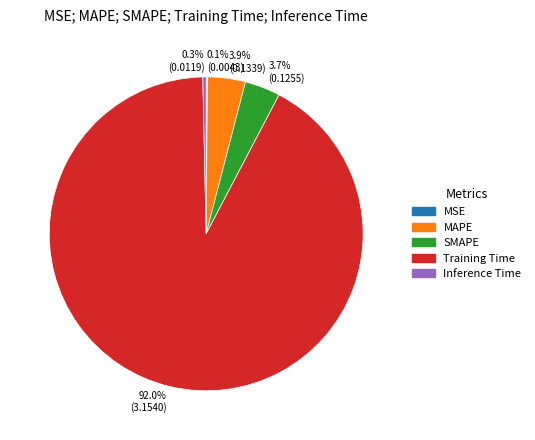

Which category has the biggest portion of the pie?

92.0% (3.1540)